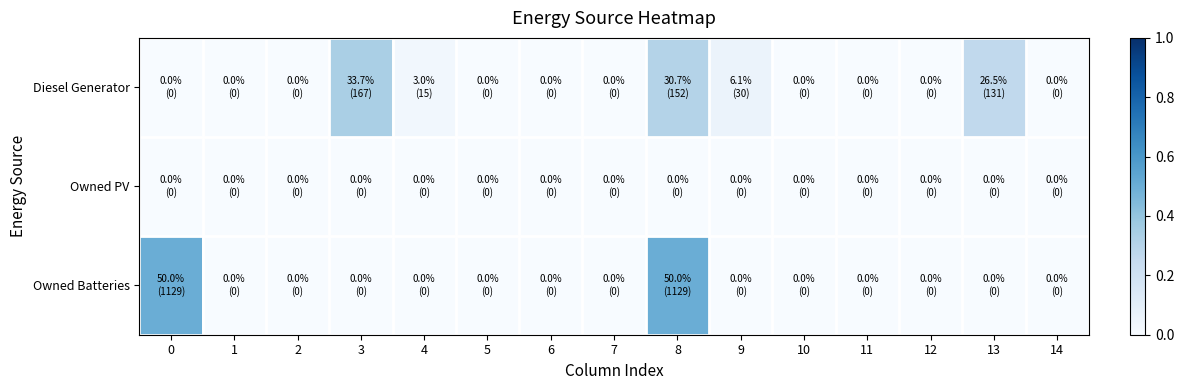

Between 10 and 4, which is larger?

4